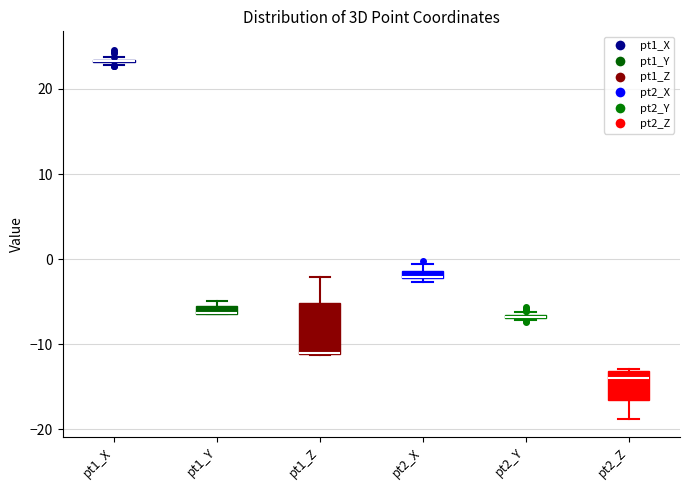

Which box is the tallest, from its lower edge to its upper edge?

pt1_Z